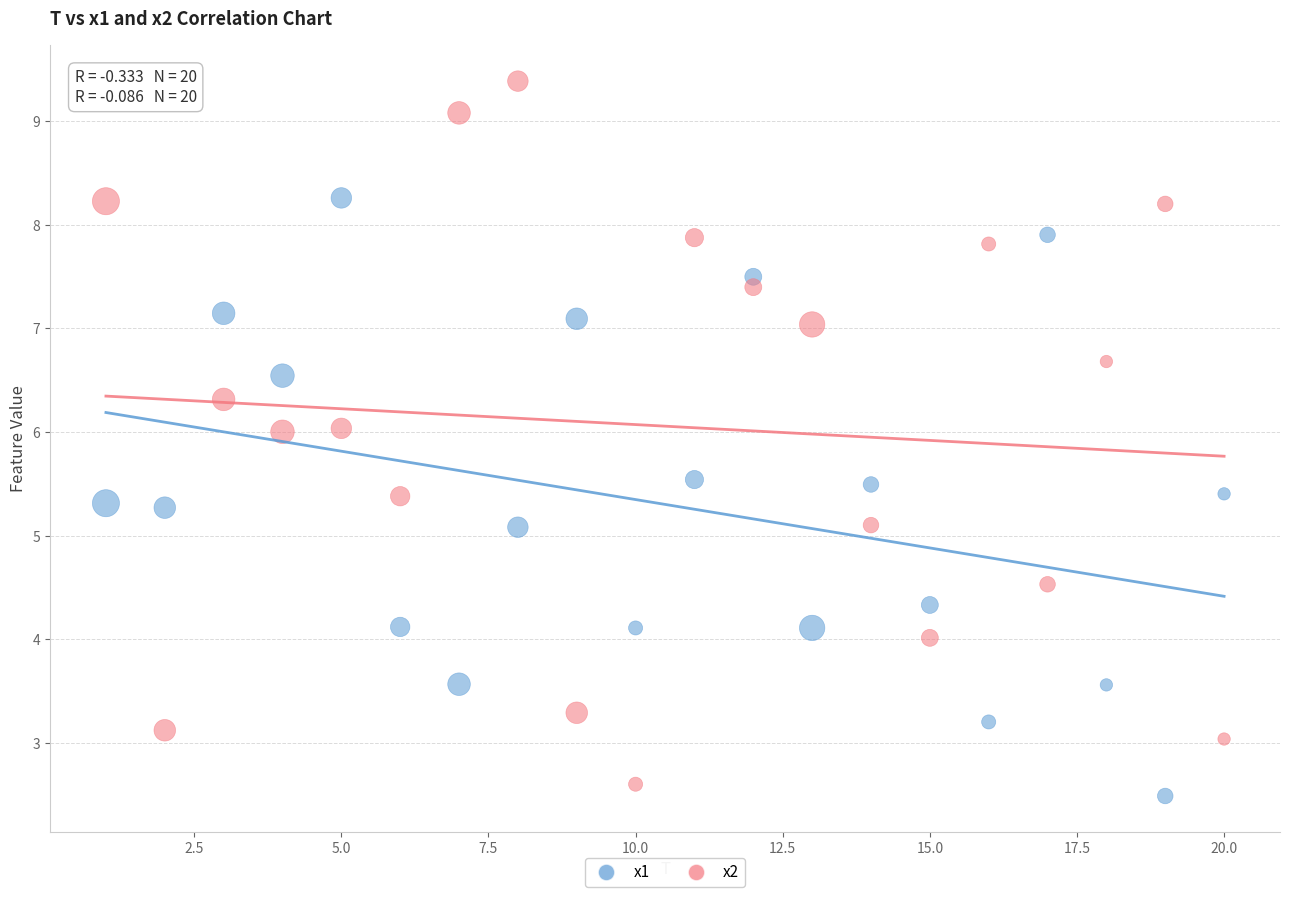

Across all data points, what is the range of Y values (max minus min)?

6.9